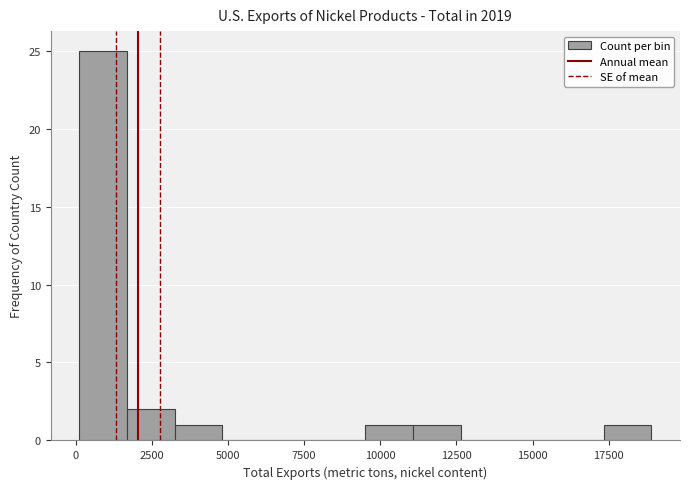

Around what value on the x-axis is the tallest bar? Give the approximate position of its centre, as read against the axis.

1000